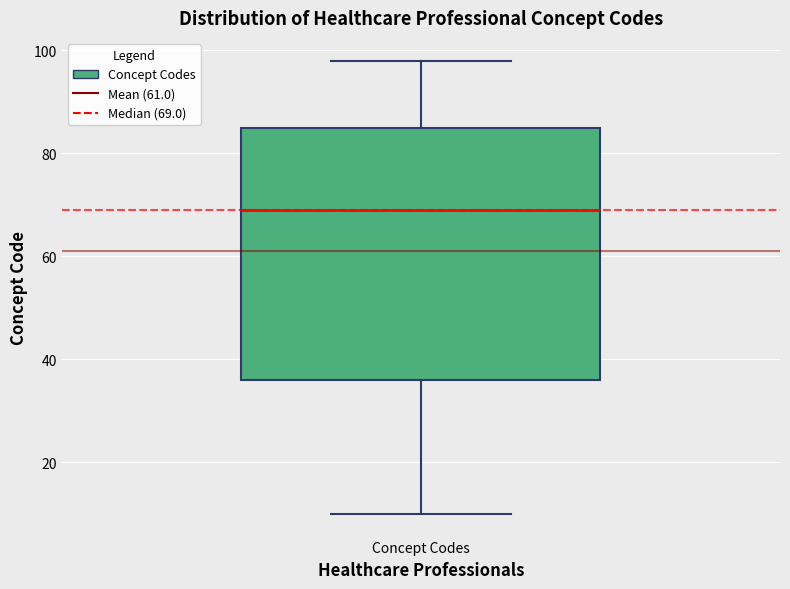

Where is the lower edge of the box for Concept Codes on the y-axis? The values are not printed on the chart, so give them approximately, as read against the axis.

36